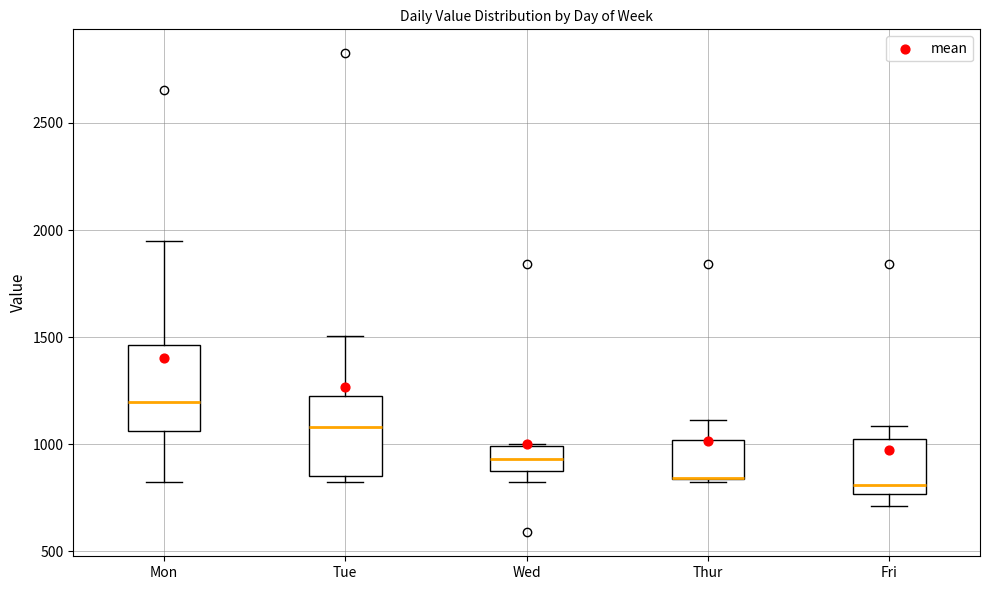

Reading left to right, transcribe this box plot: for each box, give where its median line is, the range the box spans, and where its two whiskers end, as read against the y-axis. The values are not printed on the chart, so give them approximately, as read against the axis.

Mon: median 1200, box 1050 to 1450, whiskers 800 to 1950
Tue: median 1100, box 850 to 1250, whiskers 800 to 1500
Wed: median 950, box 850 to 1000, whiskers 800 to 1000
Thur: median 850 (drawn on the box's lower edge), box 850 to 1000, whiskers 800 to 1100
Fri: median 800, box 750 to 1000, whiskers 700 to 1100